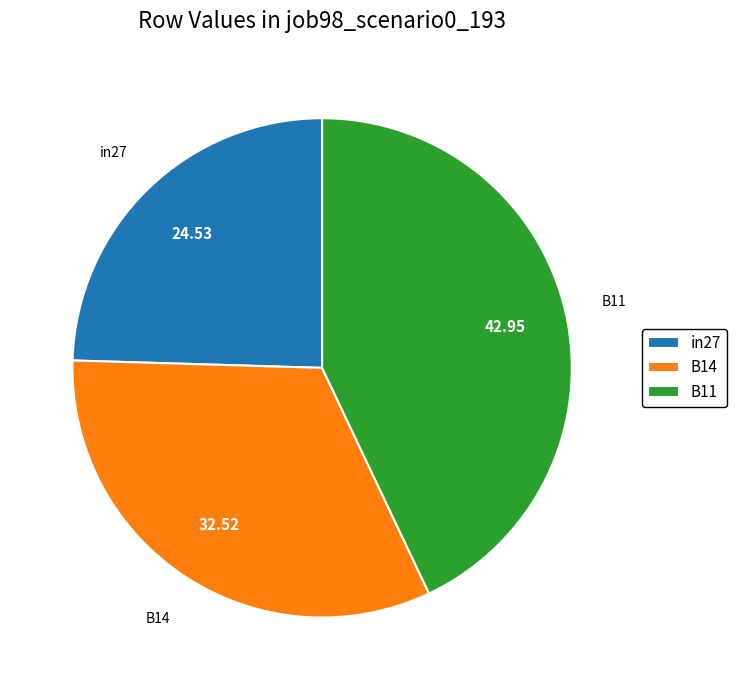

Does B14 account for over 50% of the chart?

No